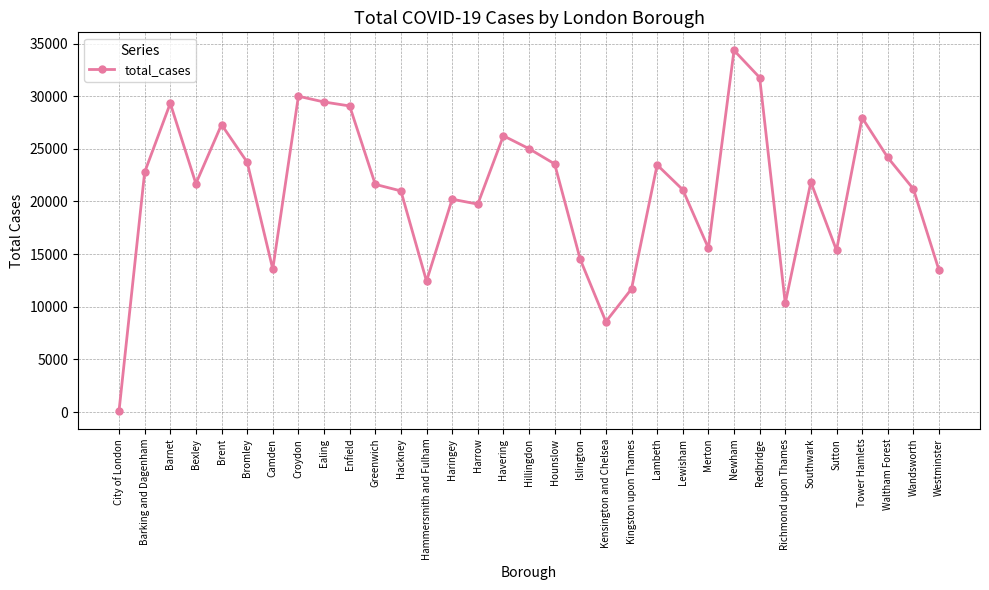

What is the ratio of the value at Brent to the value at Wandsworth?

1.3